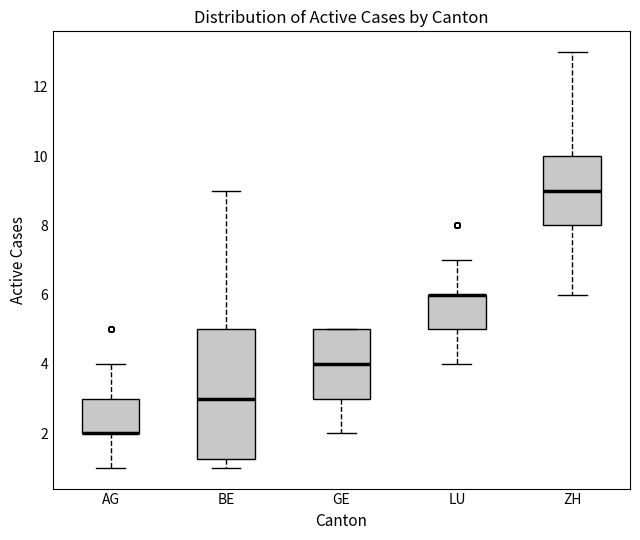

Where does the upper whisker of the box for AG end on the y-axis? The values are not printed on the chart, so give them approximately, as read against the axis.

4.0